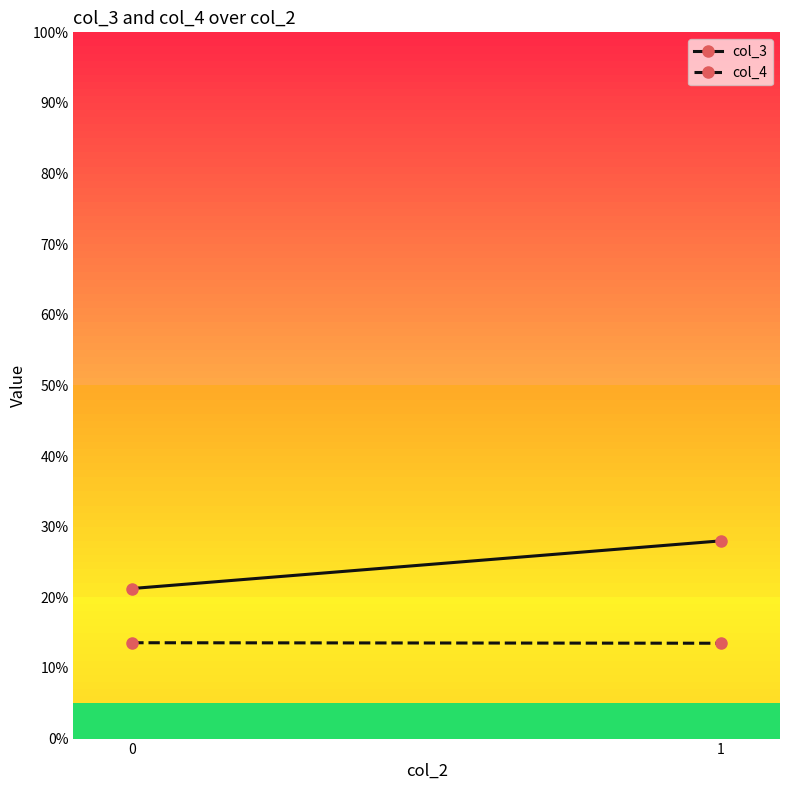

At how many categories does at least one series exceed 17?

2